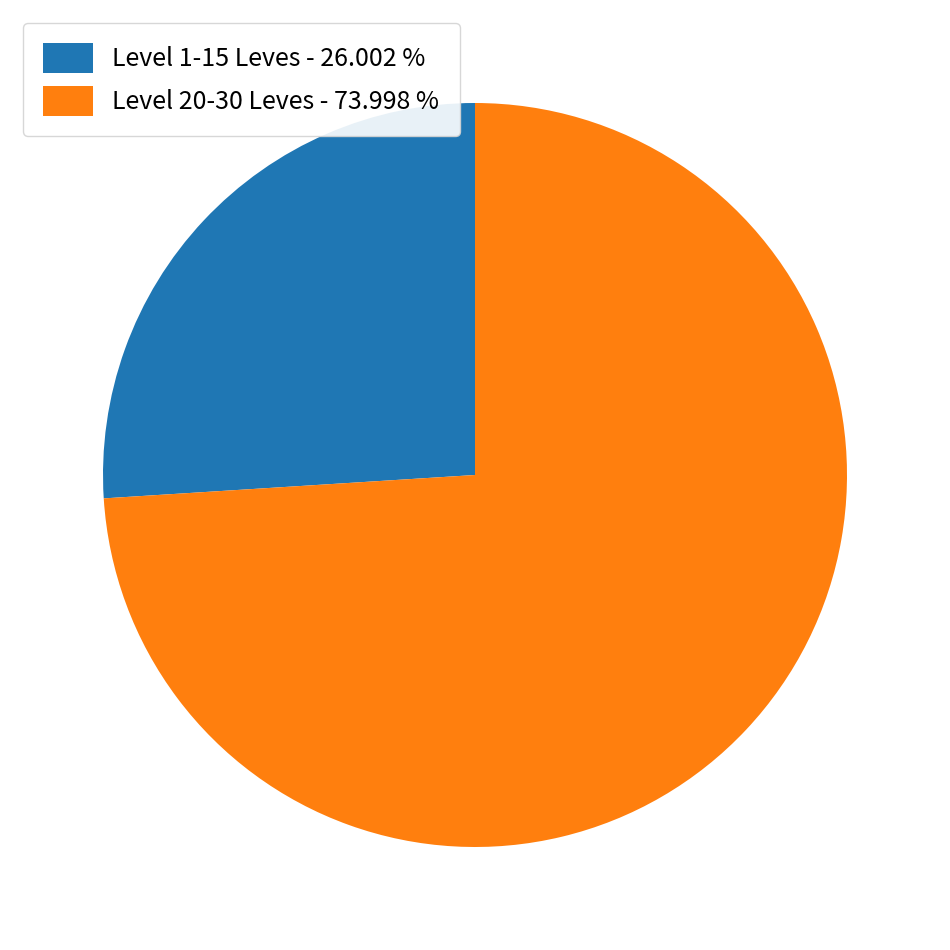

Rank the categories by value from lowest to highest.

Level 1-15 Leves - 26.002 %, Level 20-30 Leves - 73.998 %